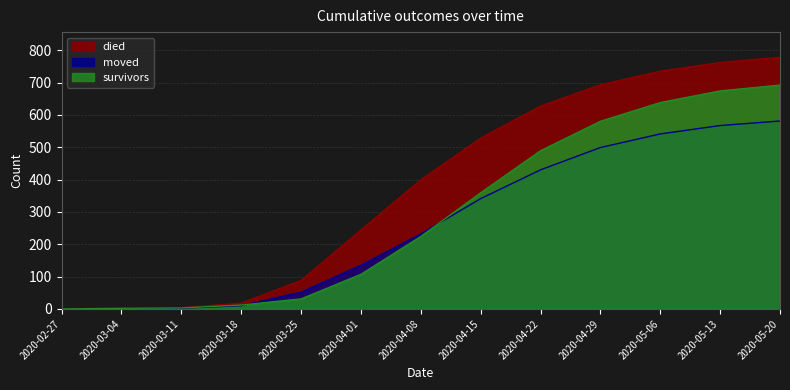

Reading left to right, extract all data points from this chart.

survivors: 2020-02-27=0	2020-03-04=2	2020-03-11=3	2020-03-18=12	2020-03-25=31	2020-04-01=107	2020-04-08=224	2020-04-15=359	2020-04-22=489	2020-04-29=580	2020-05-06=638	2020-05-13=674	2020-05-20=692
died: 2020-02-27=0	2020-03-04=0	2020-03-11=4	2020-03-18=18	2020-03-25=88	2020-04-01=244	2020-04-08=399	2020-04-15=528	2020-04-22=627	2020-04-29=693	2020-05-06=735	2020-05-13=762	2020-05-20=778
moved: 2020-02-27=0	2020-03-04=1	2020-03-11=2	2020-03-18=10	2020-03-25=52	2020-04-01=135	2020-04-08=232	2020-04-15=341	2020-04-22=430	2020-04-29=499	2020-05-06=541	2020-05-13=567	2020-05-20=581